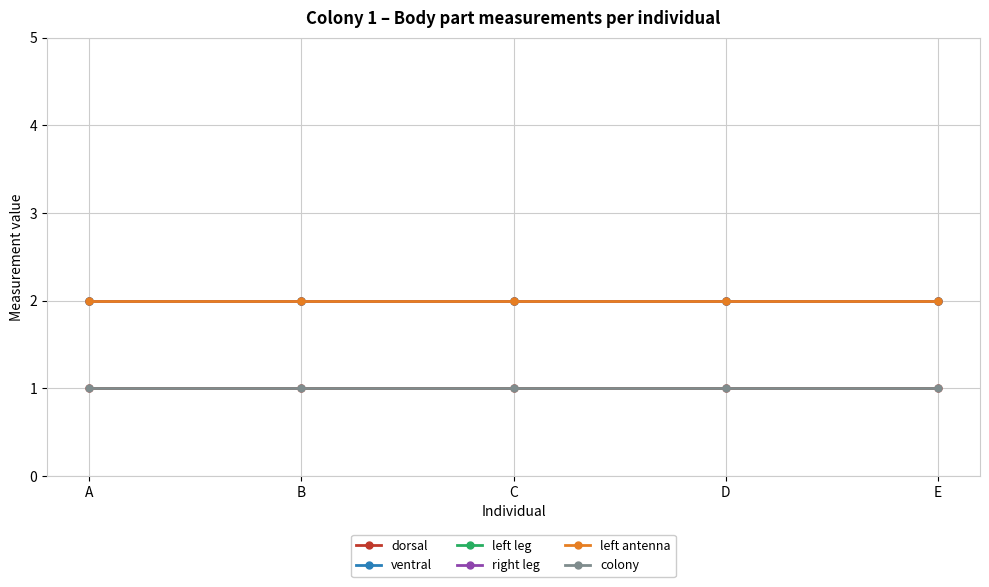

Is the value of colony at A greater than the value of dorsal at A?

No